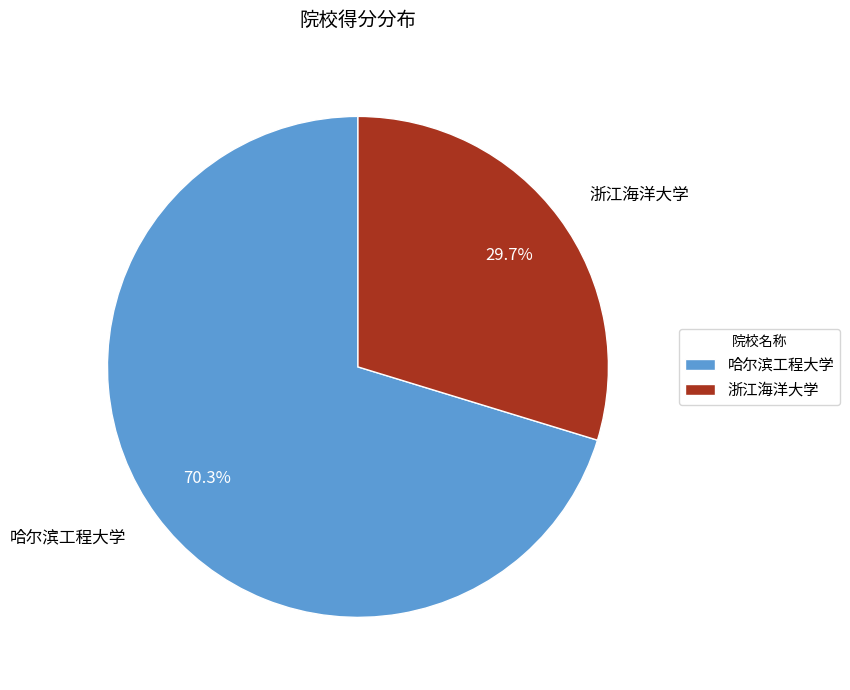

Which slice is the largest?

哈尔滨工程大学